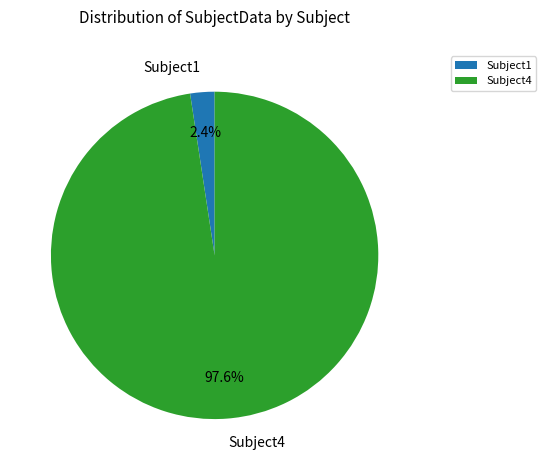

Is it true that Subject1 is 2% of the pie?

True